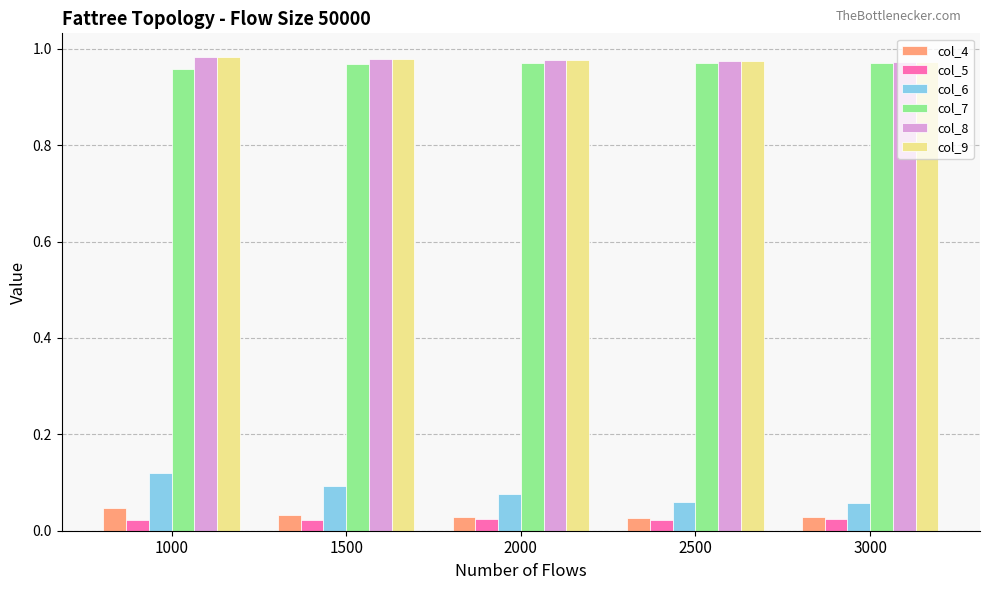

Count the col_6 values in the range 0 to 1.

5